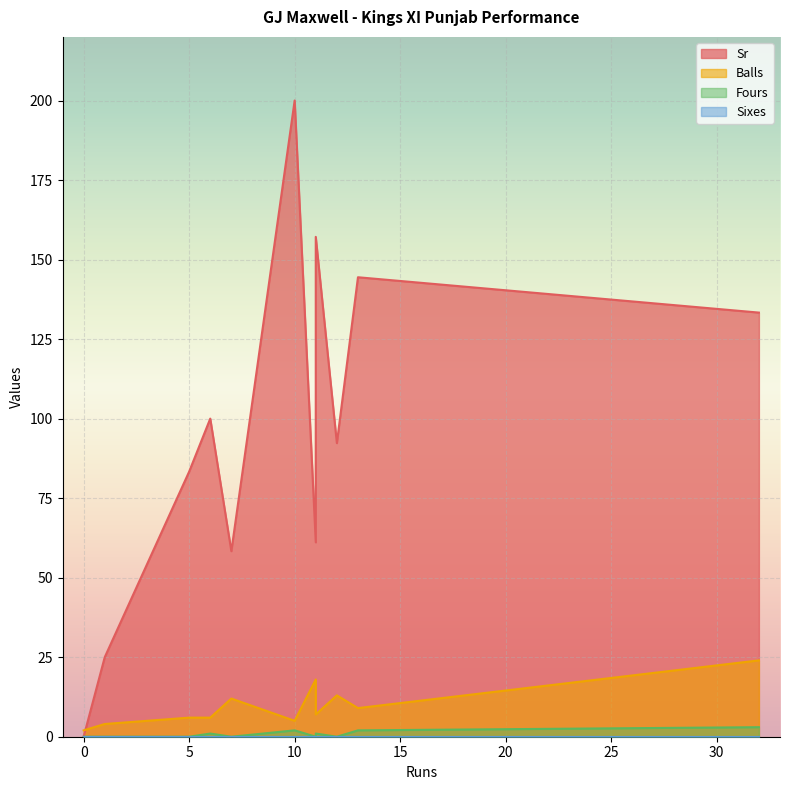

What is the average value of the Sr series?

95.9